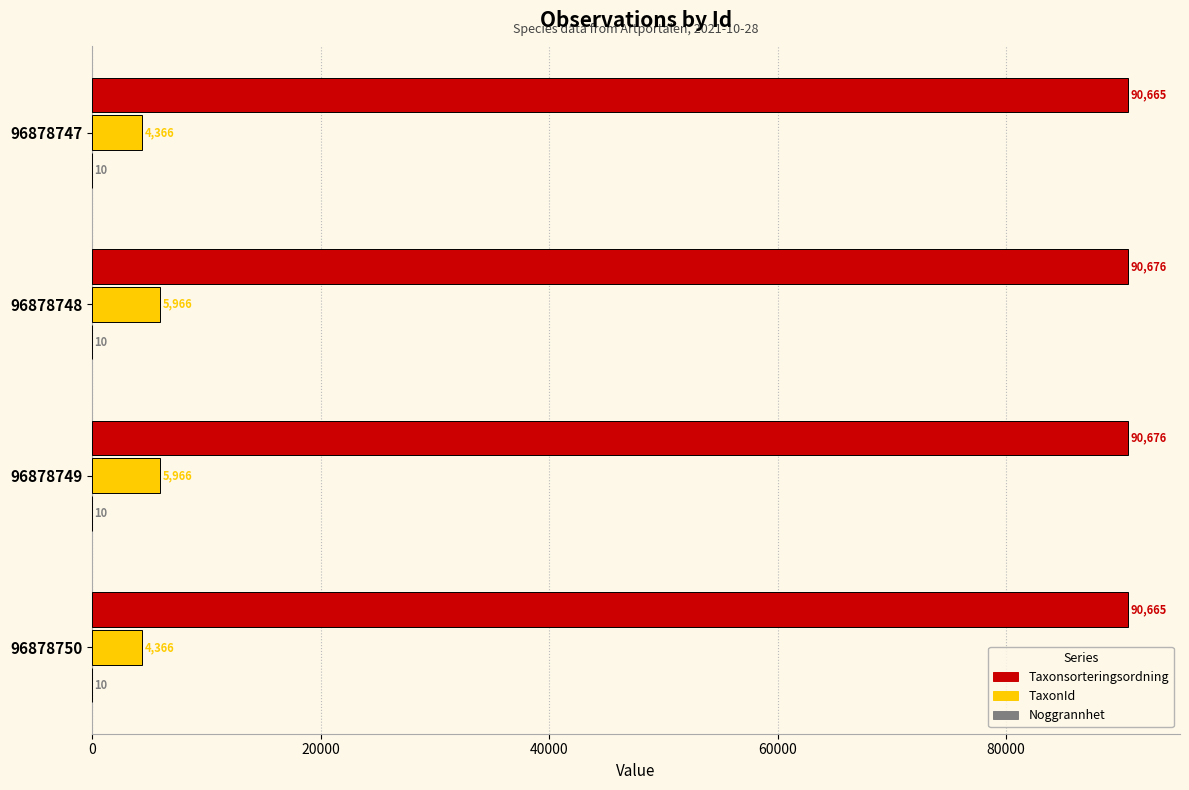

What is the maximum value shown in the chart?

90676